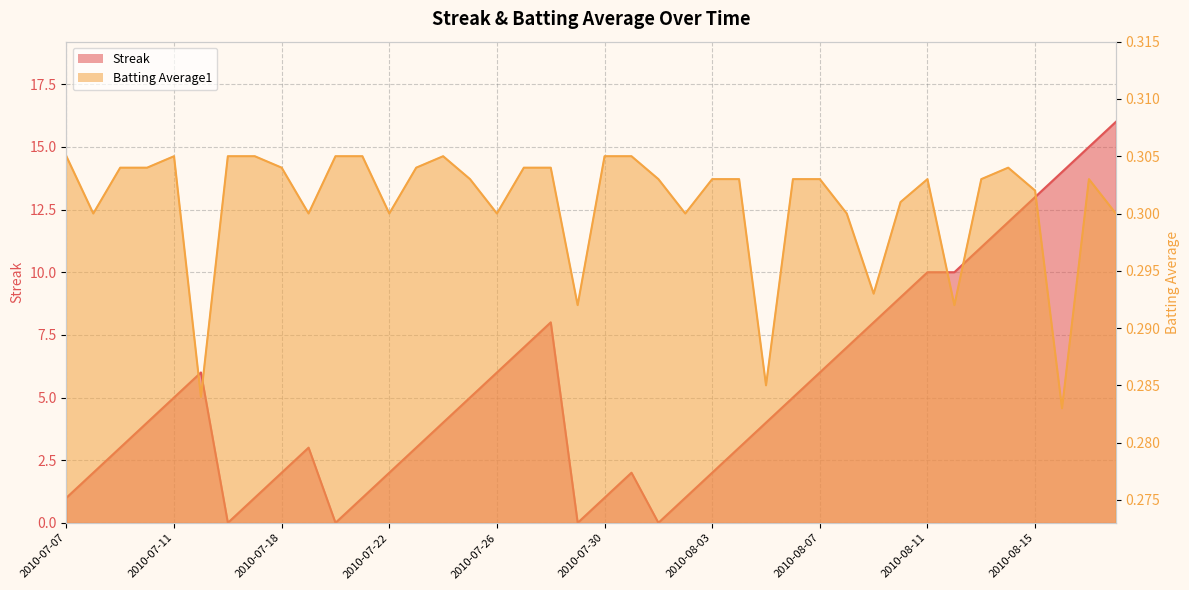

Which has a higher value, 2010-08-11 or 2010-07-17?

2010-08-11